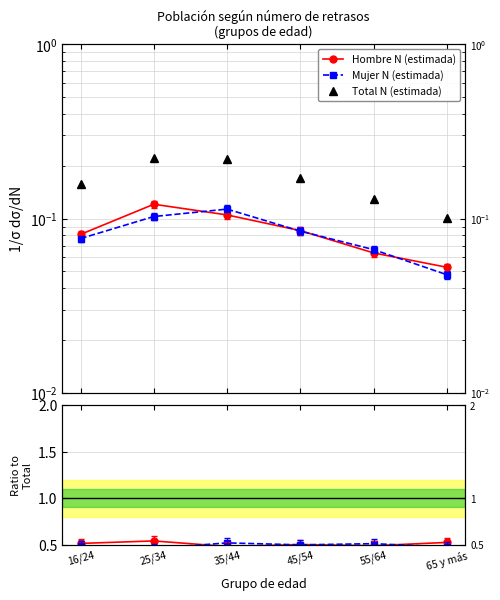

List the labels in order of Mujer / Total value, largest first.

35/44, 55/64, 45/54, 16/24, 65 y más, 25/34